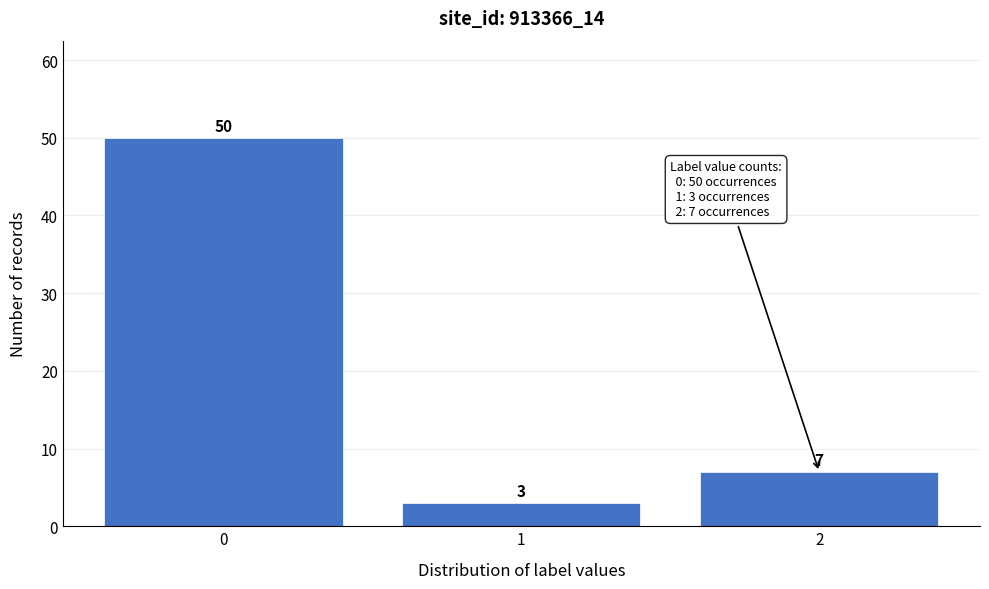

Over which range of the x-axis is the bar tallest?

-0.5 to 0.5